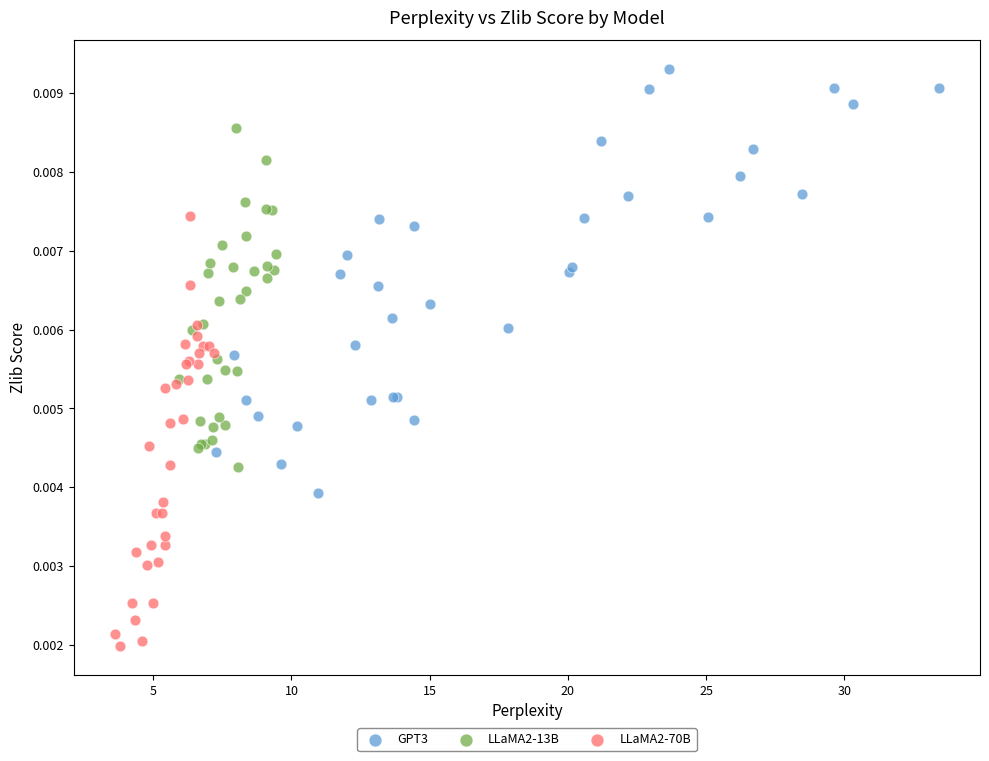

Which series reaches the maximum Y coordinate?

GPT3